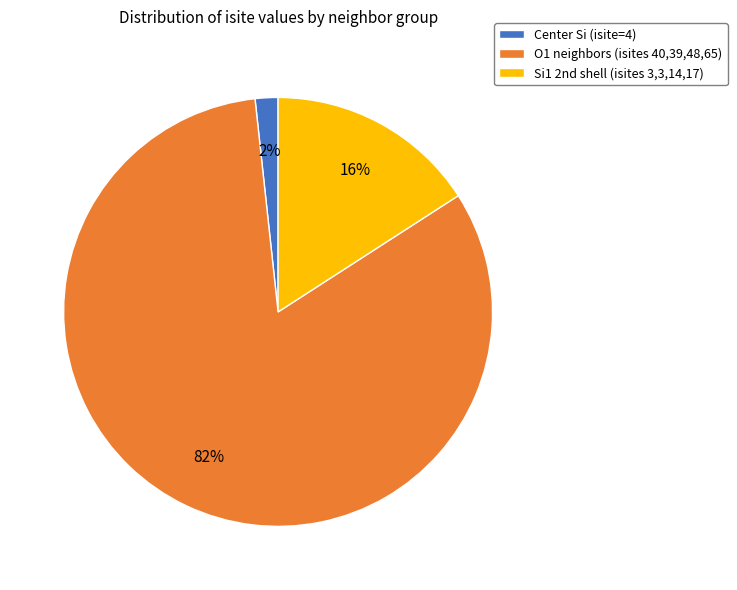

The O1 neighbors (isites 40,39,48,65) slice represents 97% of the pie. True or false?

False